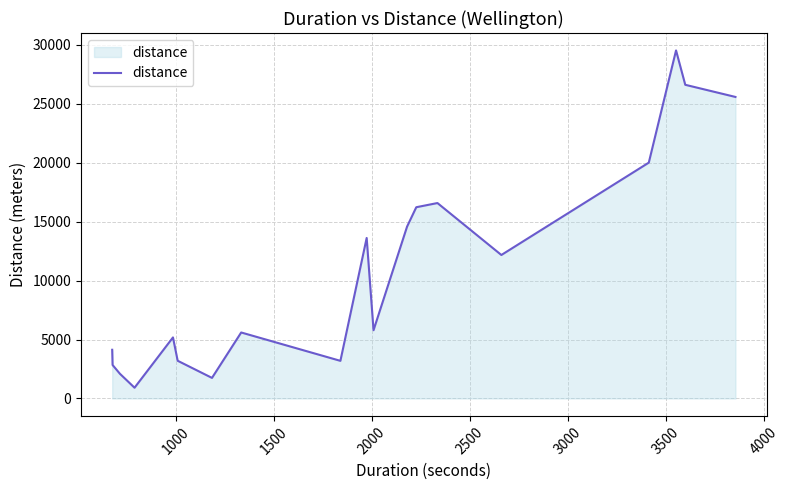

What is the minimum value shown in the chart?

914